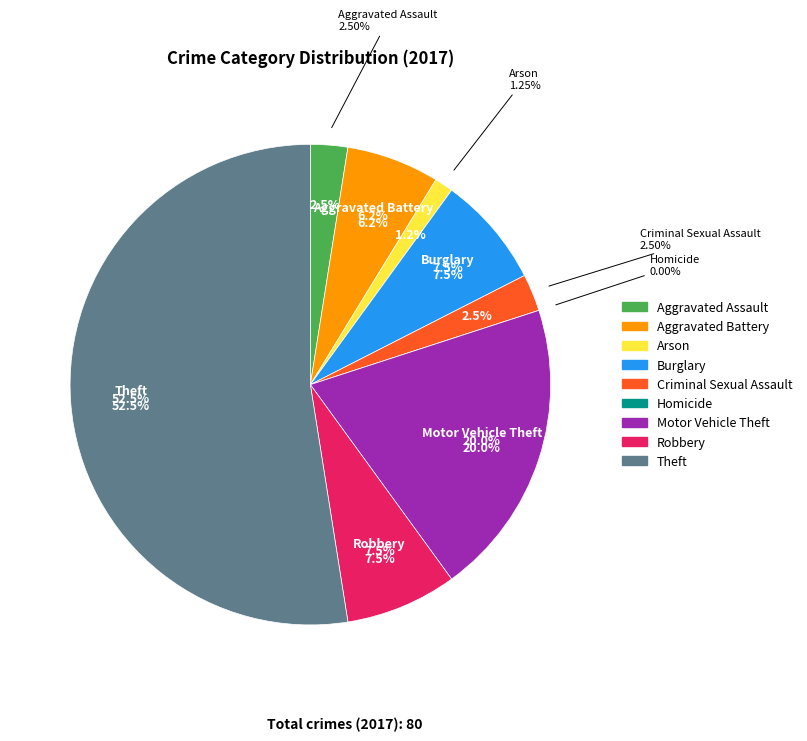

Which slice is the largest?

Theft